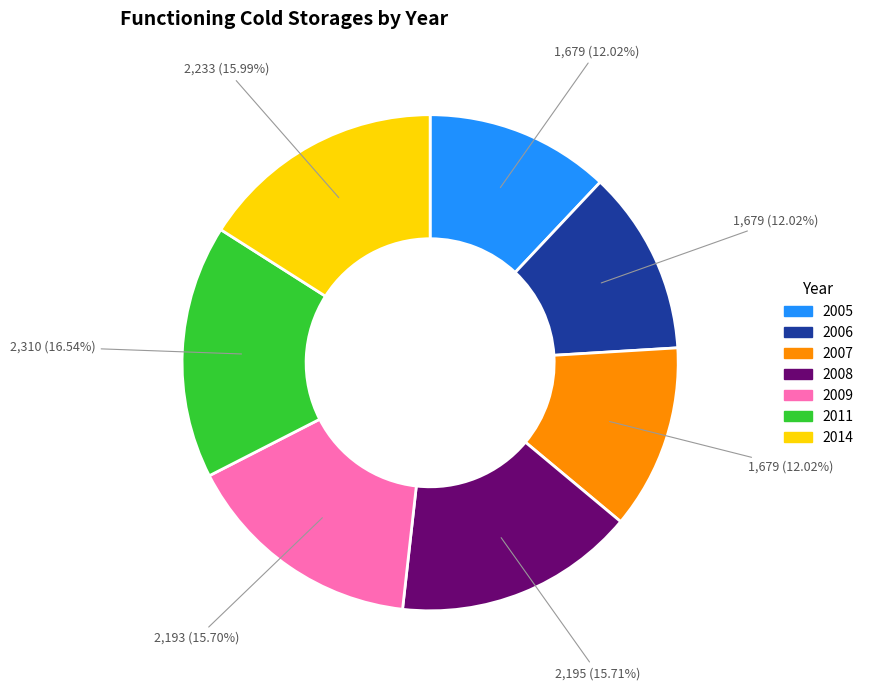

Which has a higher value, 2014 or 2011?

2011